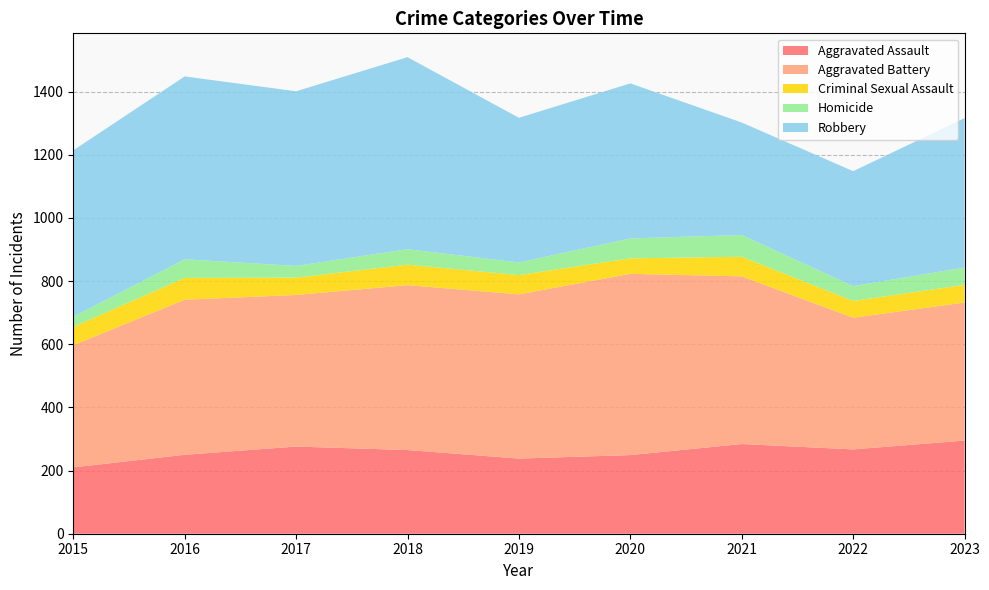

True or false: Aggravated Battery and Homicide cross at least once.

False